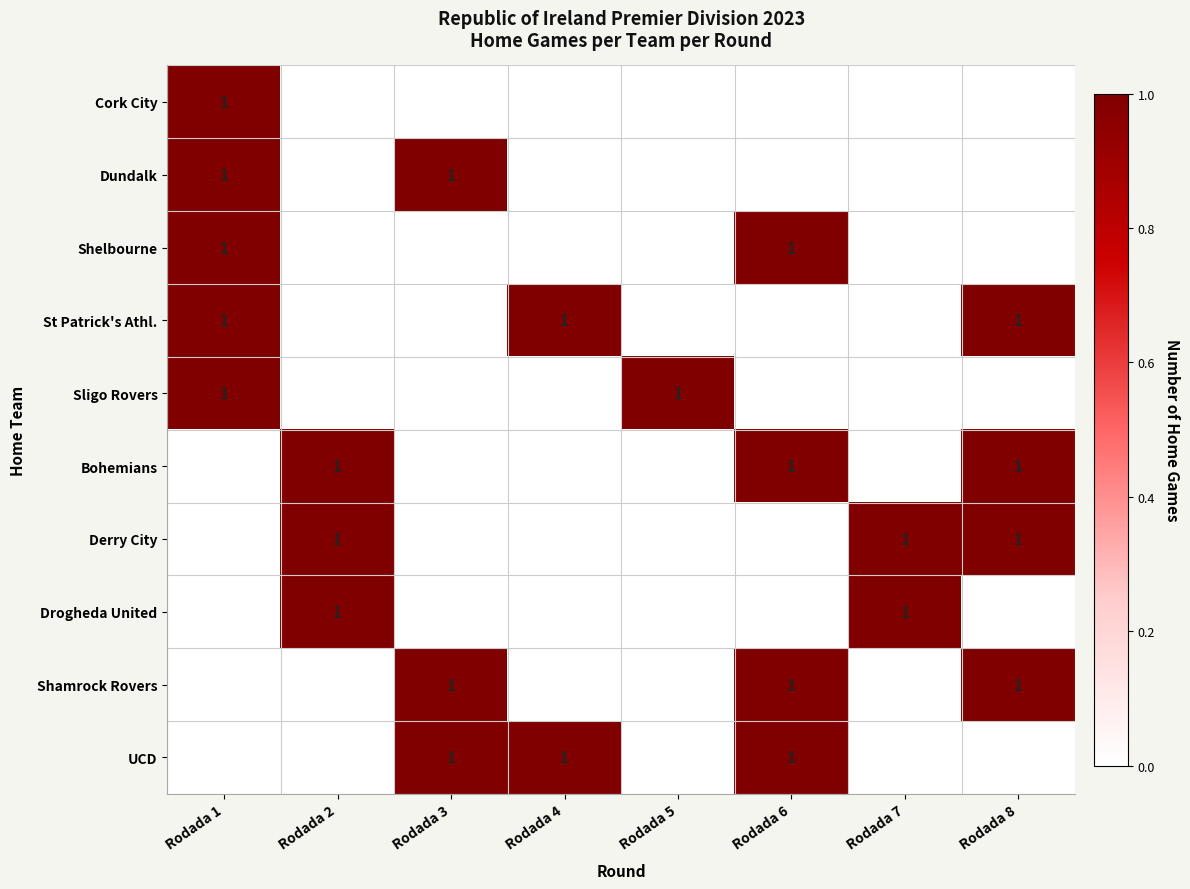

The Drogheda United series shows 1 at Rodada 2. True or false?

True